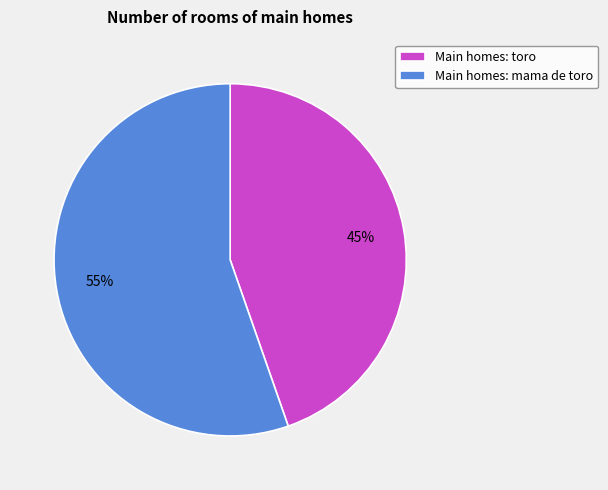

Combined, do Main homes: mama de toro and Main homes: toro account for over 50%?

Yes